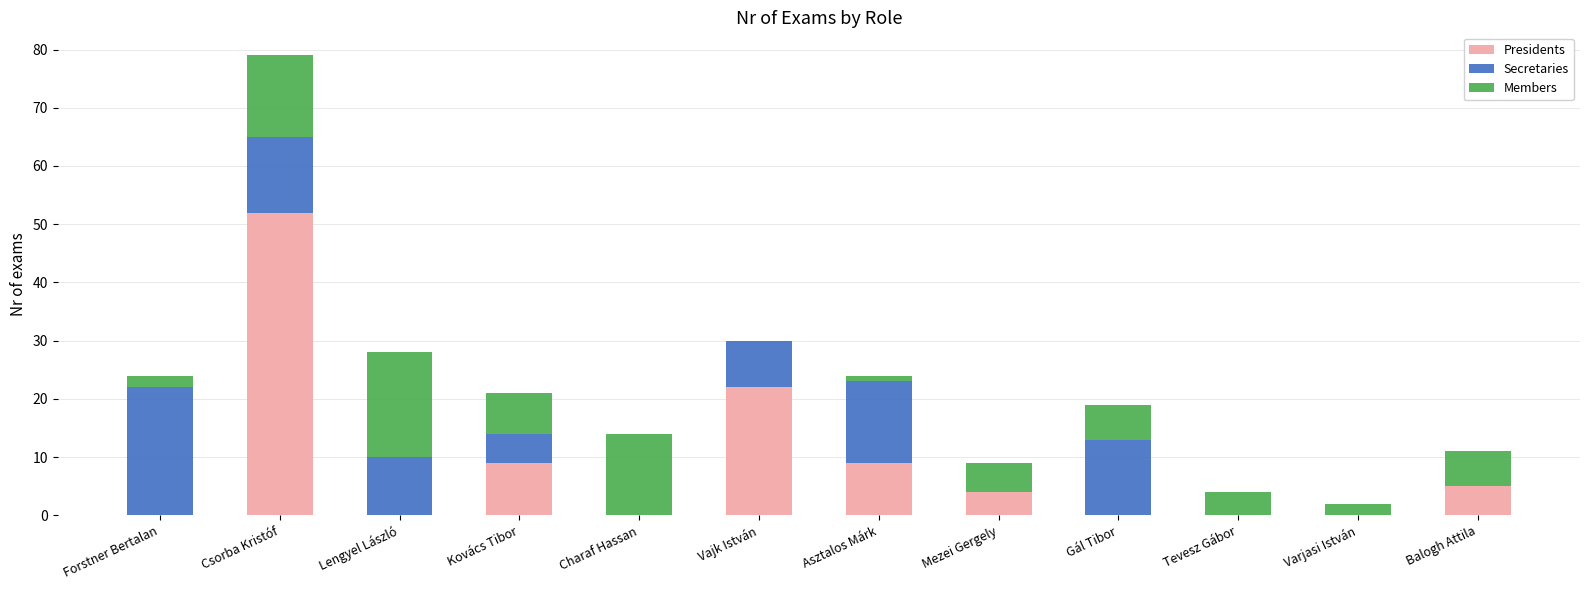

What is the maximum value for Presidents?

52